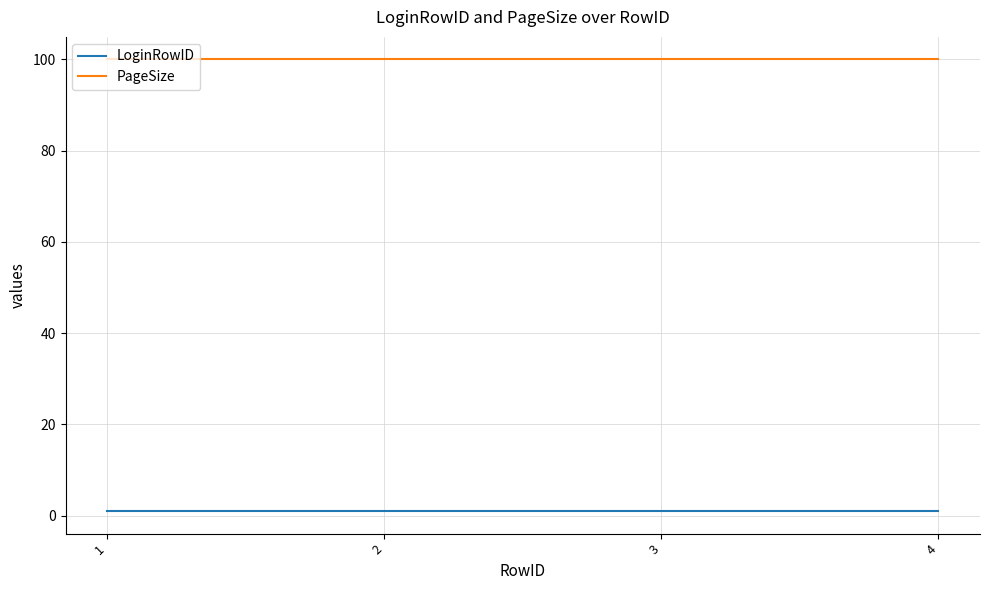

List the series in order of their overall mean, highest first.

PageSize, LoginRowID